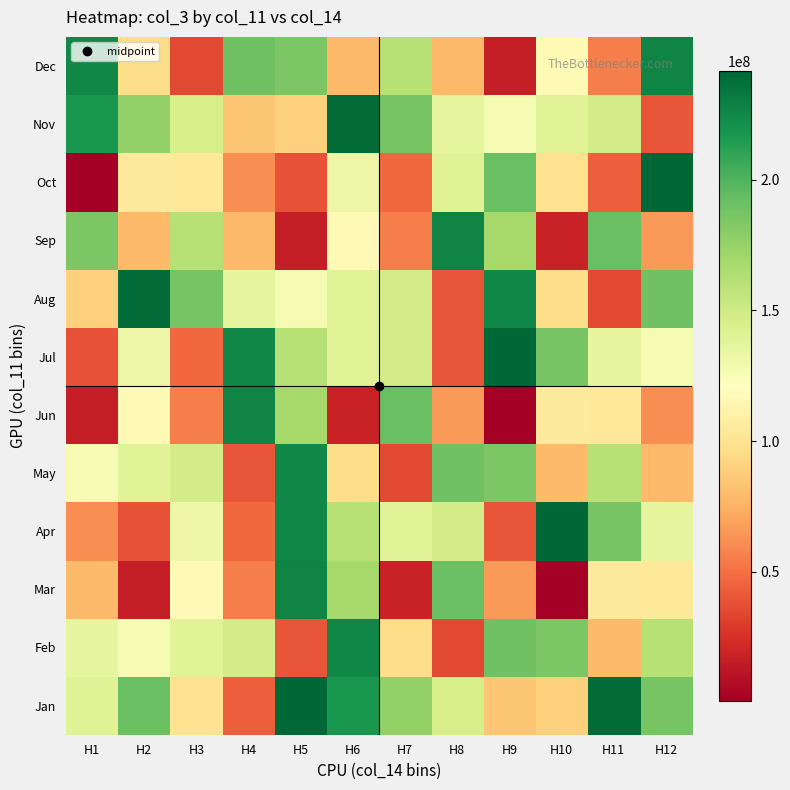

Reading right to left, what are all the values shown in this chart?

Jan: H12=187017688	H11=239173568	H10=90068912	H9=84545512	H8=145897752	H7=176140088	H6=217861008	H5=241706128	H4=43590344	H3=99014616	H2=191006224	H1=140100272
Feb: H12=160949520	H11=79207472	H10=185155720	H9=189041752	H8=35325240	H7=96475272	H6=224802400	H5=39918696	H4=147556896	H3=140001976	H2=126357128	H1=135793888
Mar: H12=103558904	H11=105582768	H10=676256	H9=66156624	H8=191006224	H7=18082552	H6=168952296	H5=227260832	H4=56116072	H3=116617712	H2=15893656	H1=78852680
Apr: H12=135793888	H11=187017688	H10=241706128	H9=39918696	H8=147556896	H7=140001976	H6=160949520	H5=224802400	H4=47615448	H3=132261096	H2=38567272	H1=61188400
May: H12=78852680	H11=160949520	H10=79207472	H9=185155720	H8=189041752	H7=35325240	H6=96475272	H5=224802400	H4=39918696	H3=147556896	H2=140001976	H1=126357128
Jun: H12=61188400	H11=103558904	H10=105582768	H9=676256	H8=66156624	H7=191006224	H6=18082552	H5=168952296	H4=227260832	H3=56116072	H2=116617712	H1=15893656
Jul: H12=126357128	H11=135793888	H10=187017688	H9=241706128	H8=39918696	H7=147556896	H6=140001976	H5=160949520	H4=224802400	H3=47615448	H2=132261096	H1=38567272
Aug: H12=189041752	H11=35325240	H10=96475272	H9=224802400	H8=39918696	H7=147556896	H6=140001976	H5=126357128	H4=135793888	H3=187017688	H2=239173568	H1=90068912
Sep: H12=66156624	H11=191006224	H10=18082552	H9=168952296	H8=227260832	H7=56116072	H6=116617712	H5=15893656	H4=78852680	H3=160949520	H2=79207472	H1=185155720
Oct: H12=241706128	H11=43590344	H10=99014616	H9=191006224	H8=140100272	H7=47615448	H6=132261096	H5=38567272	H4=61188400	H3=103558904	H2=105582768	H1=676256
Nov: H12=39918696	H11=147556896	H10=140001976	H9=126357128	H8=135793888	H7=187017688	H6=239173568	H5=90068912	H4=84545512	H3=145897752	H2=176140088	H1=217861008
Dec: H12=227260832	H11=56116072	H10=116617712	H9=15893656	H8=78852680	H7=160949520	H6=79207472	H5=185155720	H4=189041752	H3=35325240	H2=96475272	H1=224802400